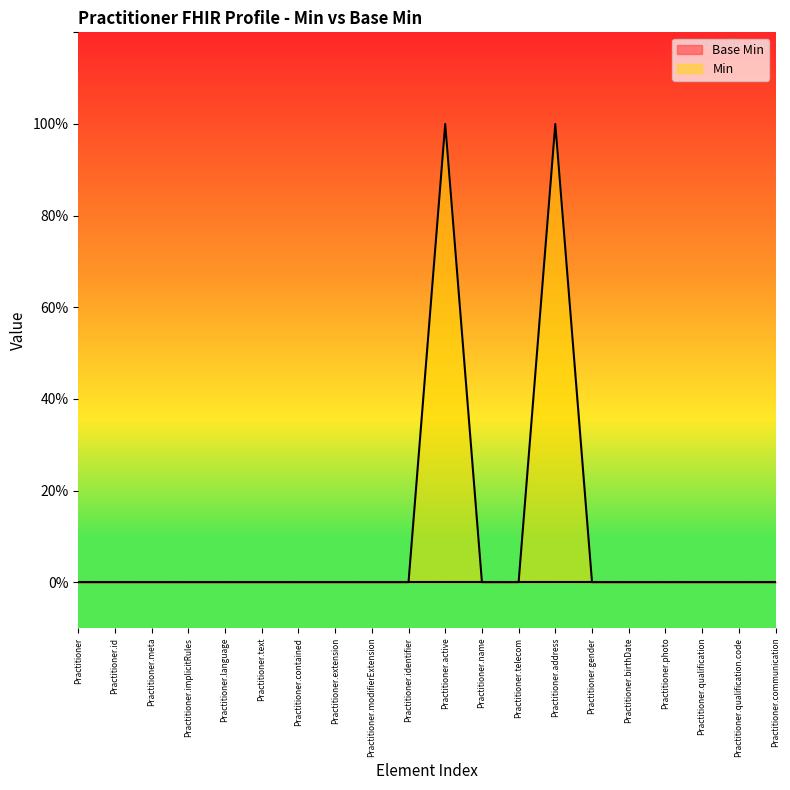

Reading left to right, what are all the values shown in this chart?

0	0	0	0	0	0	0	0	0	0	1	0	0	1	0	0	0	0	0	0